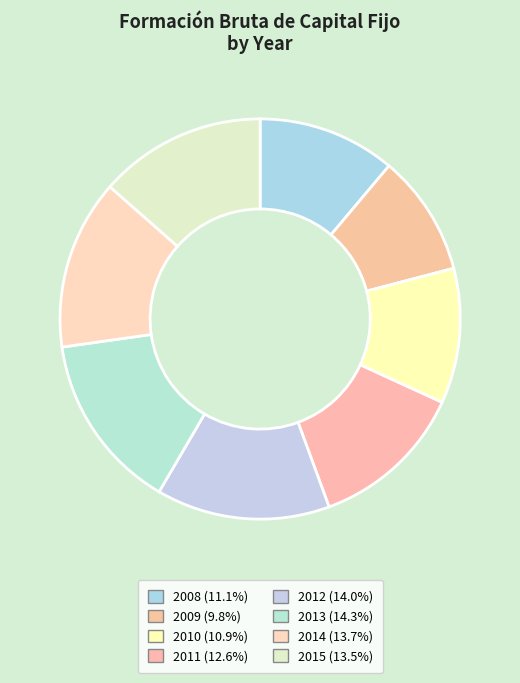

To the nearest percent, what percentage of the pie is 2009?

10%